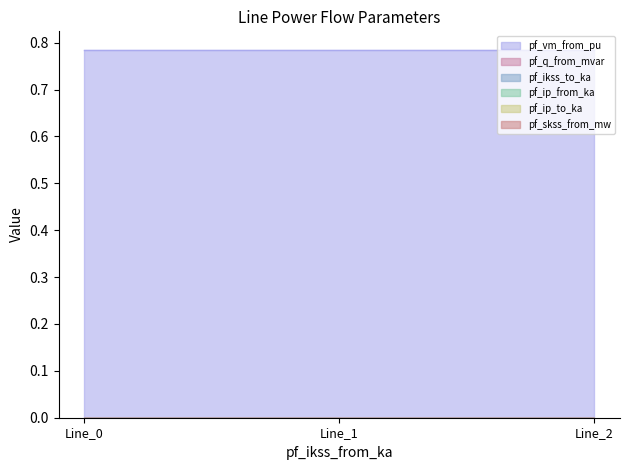

At Line_1, list the series in order from largest to smallest.

pf_vm_from_pu, pf_q_from_mvar, pf_ikss_to_ka, pf_ip_from_ka, pf_ip_to_ka, pf_skss_from_mw